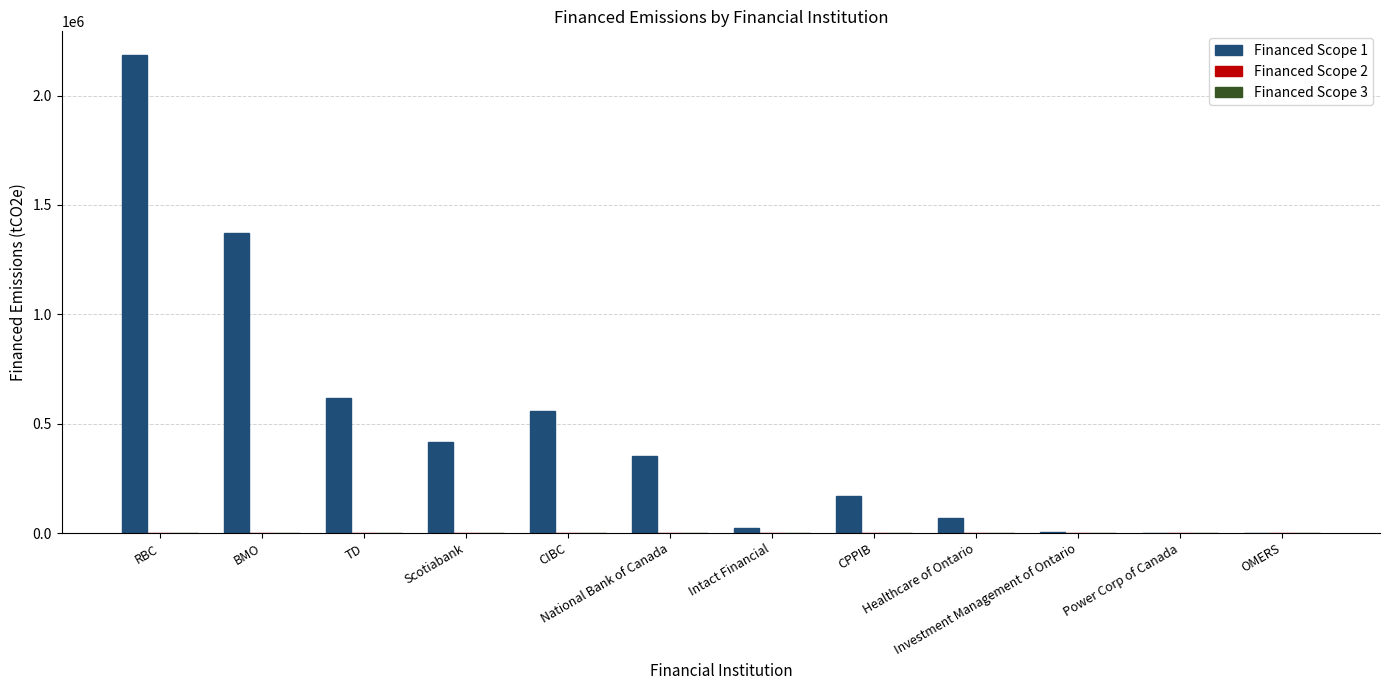

What is the maximum value shown in the chart?

2184563.6